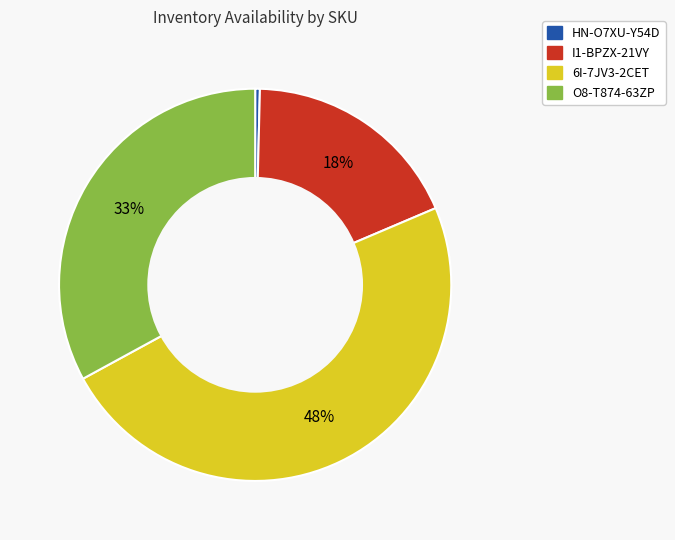

To the nearest percent, what is the difference between the largest and smallest slice percentages?

48%